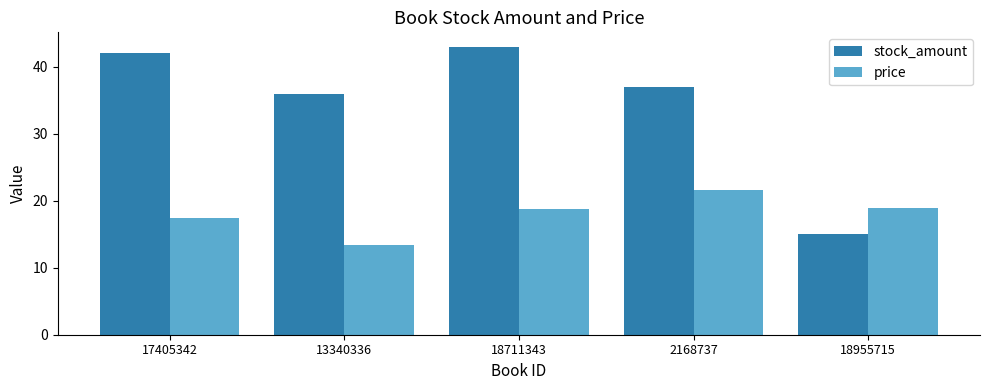

Rank the series by their maximum value, from lowest to highest.

price, stock_amount